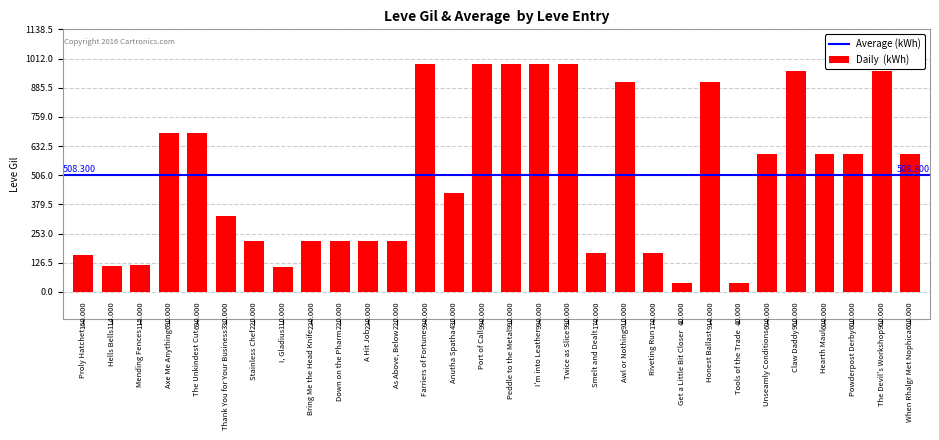

What is the label of the 17th bar from the left?

I'm into Leather